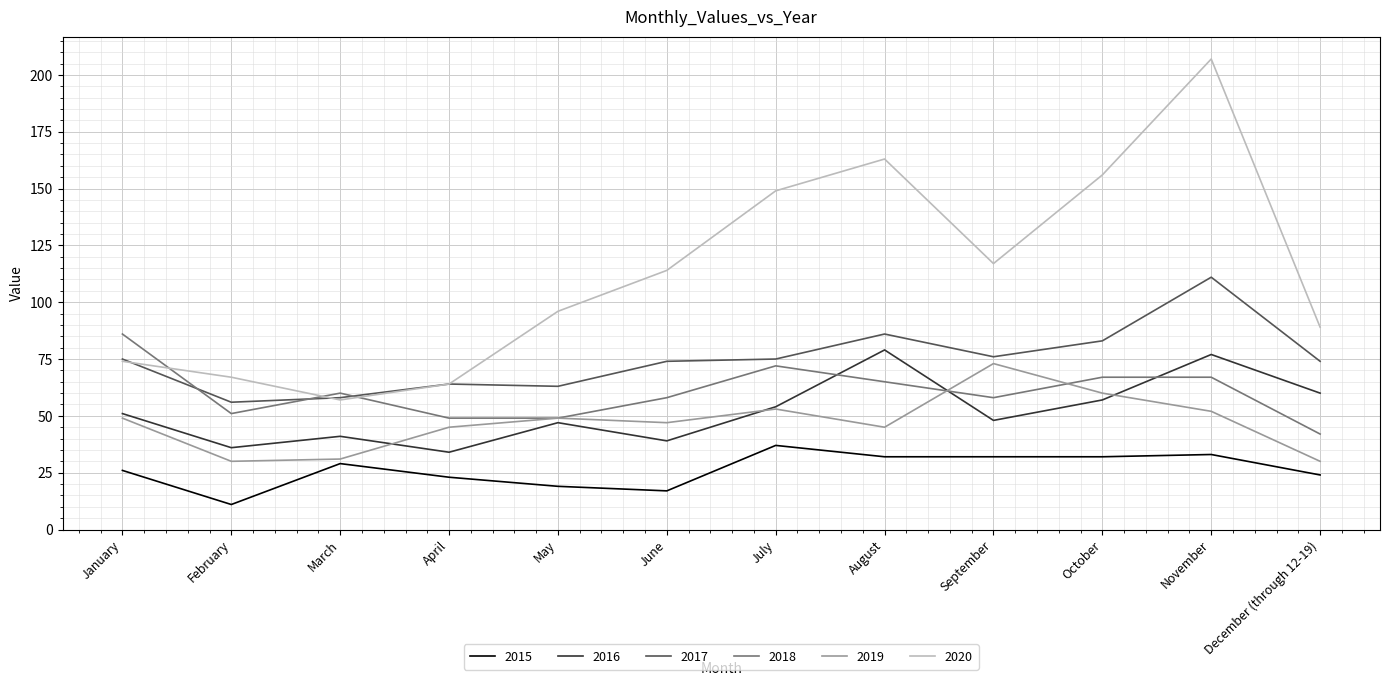

What is the maximum value for 2019?

73